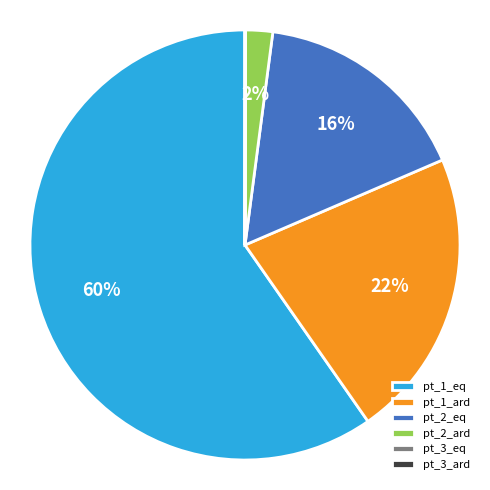

Which slice is the largest?

pt_1_eq